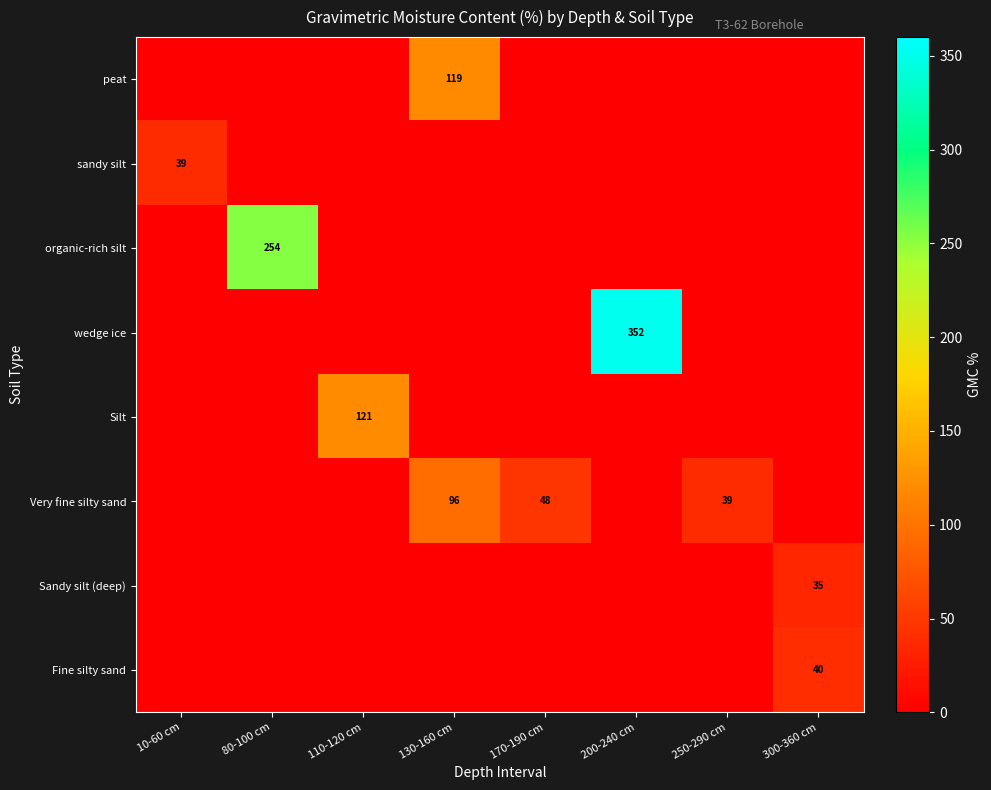

What is the sum of the Very fine silty sand values at 250-290 cm and 170-190 cm?

87